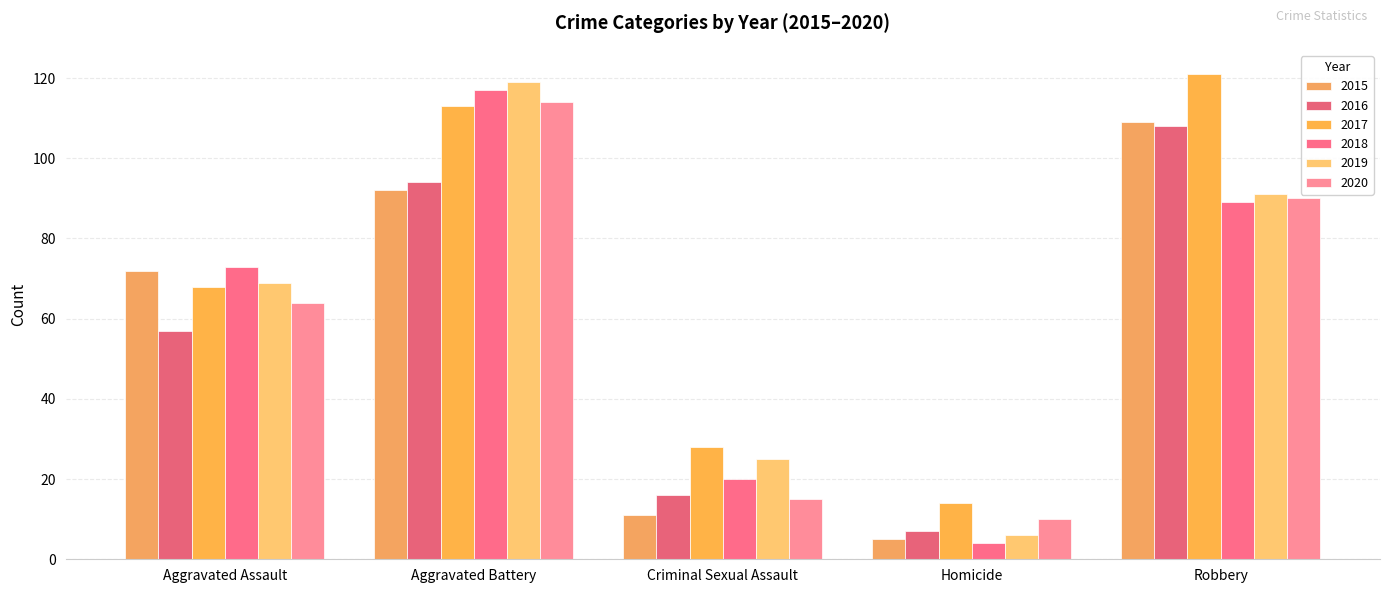

How many series are shown in this chart?

6